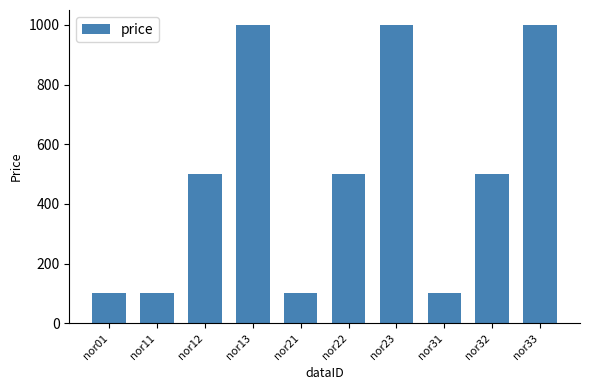

Reading right to left, extract all data points from this chart.

1000	500	100	1000	500	100	1000	500	100	100